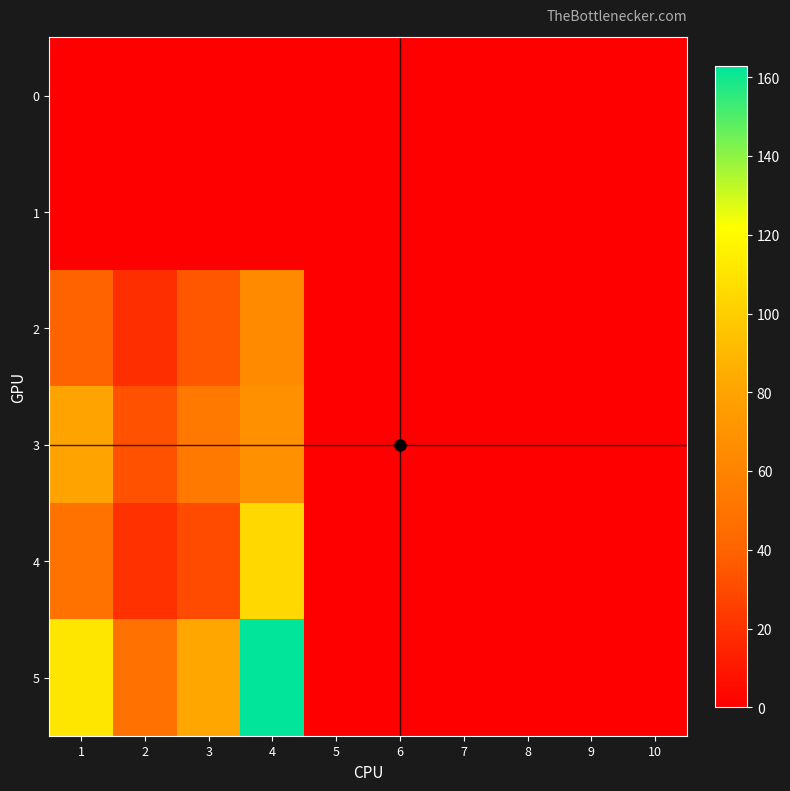

What is the maximum value shown in the chart?

163